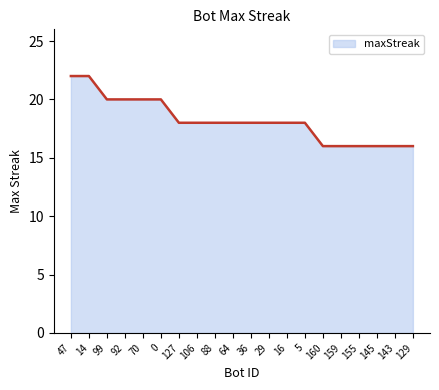

What position from the right is 92?

17